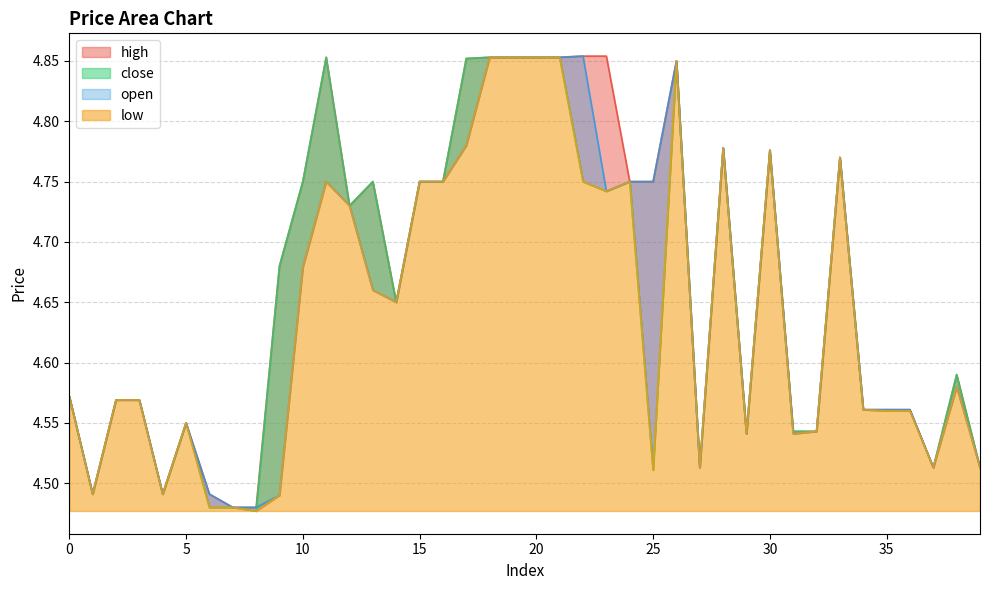

Where is the first local minimum for close?

1